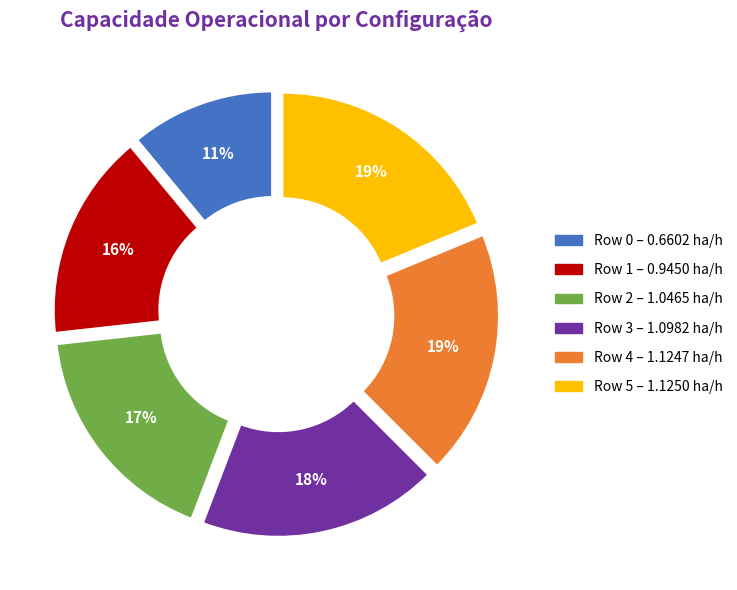

Which slice is the smallest?

Row 0